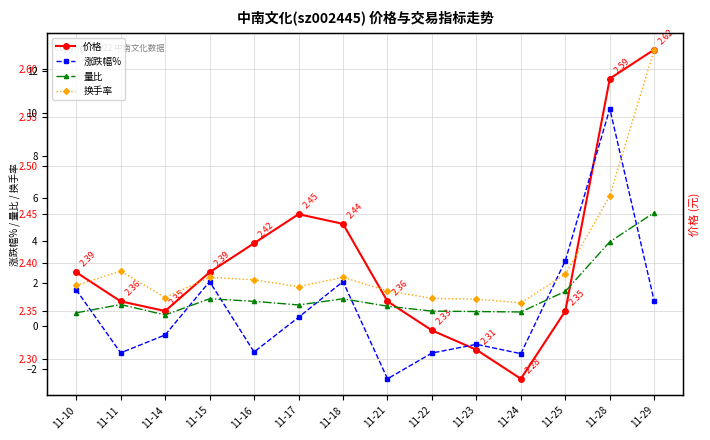

What is the value of the 涨跌幅% point at the 14th from the left?

1.2